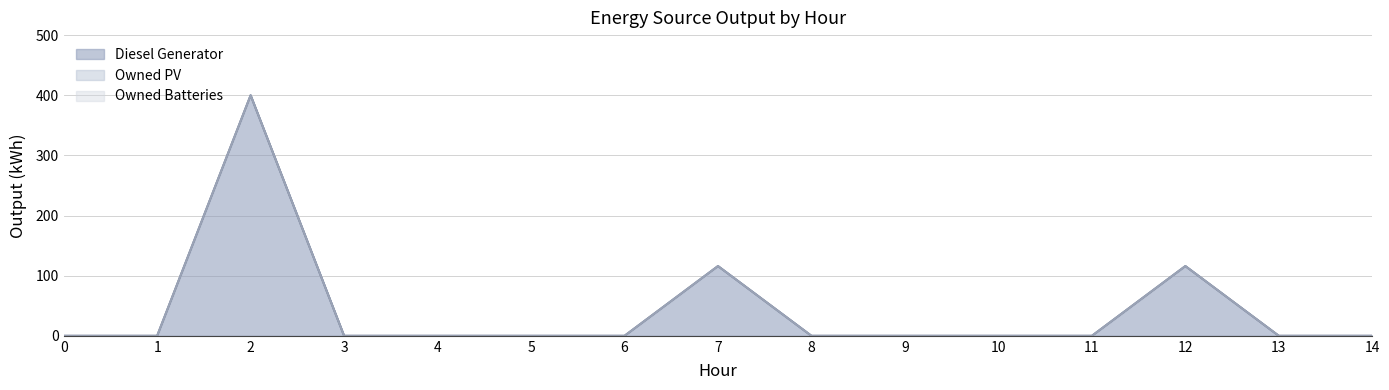

At how many categories does at least one series exceed 287?

1